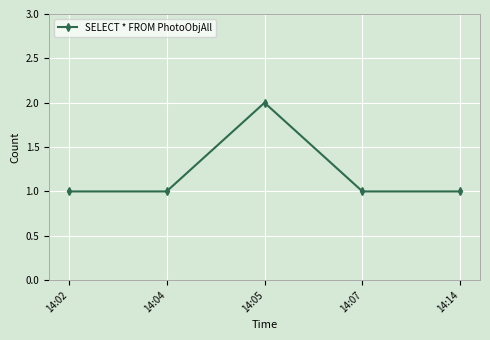

Which has a higher value, 14:02 or 14:05?

14:05